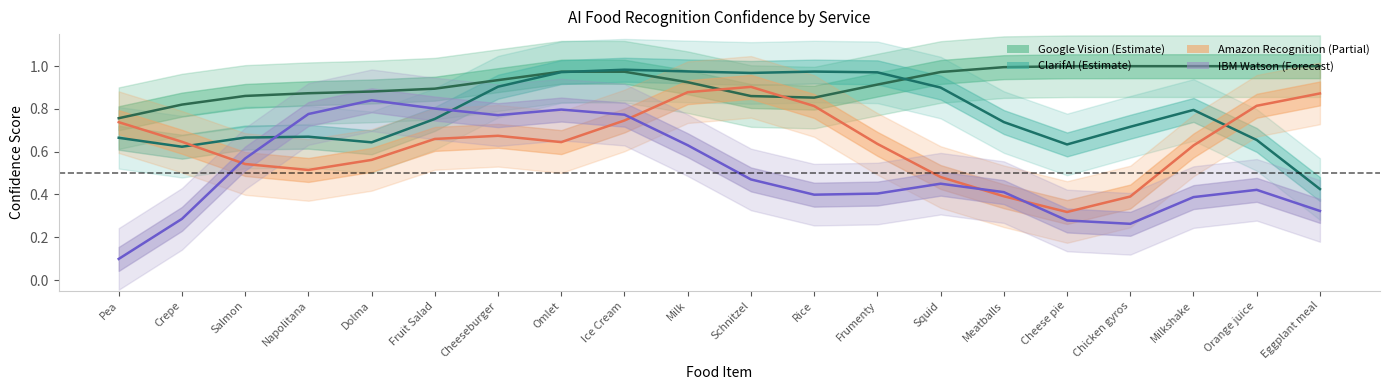

List the series in order of their peak value, highest first.

Google Vision, ClarifAI, Amazon Recognition, IBM Watson